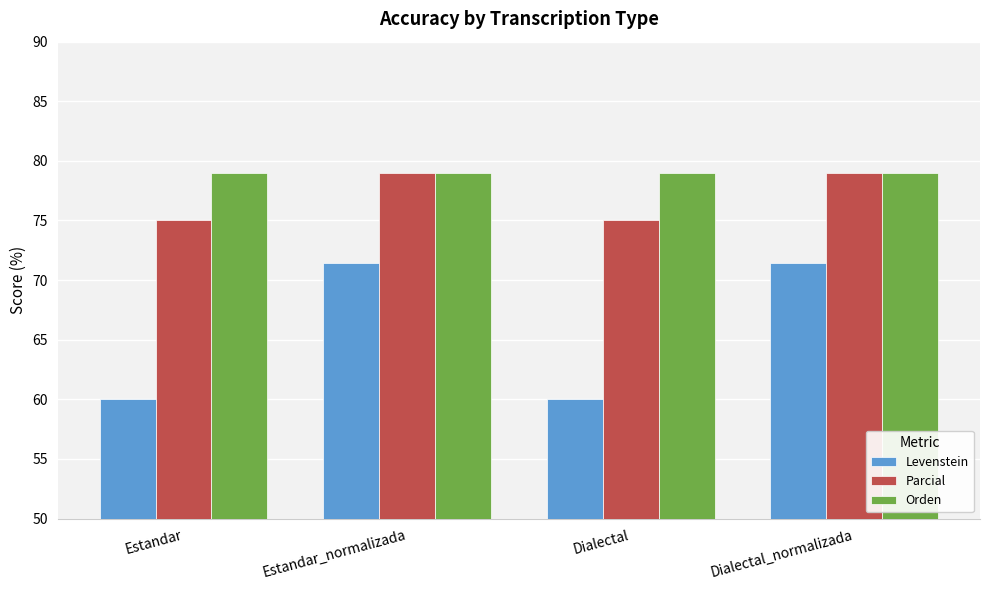

What value does the Levenstein series have at Dialectal?

60.0